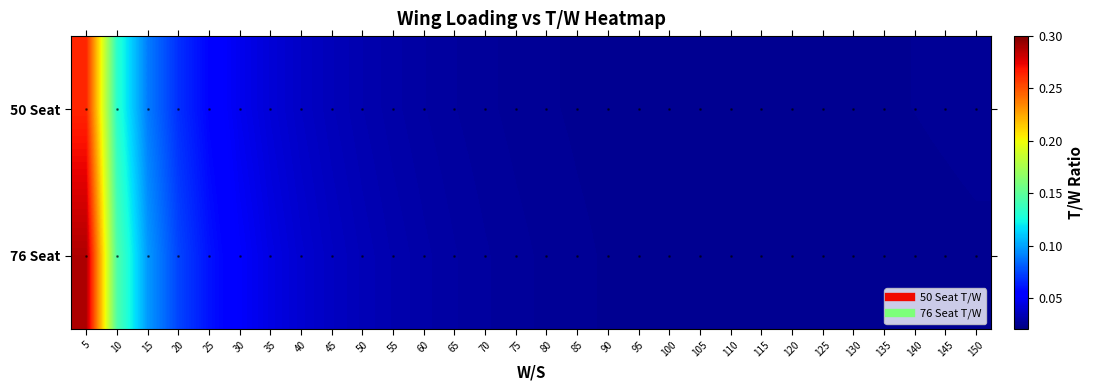

List the series in order of their peak value, highest first.

76 Seat, 50 Seat